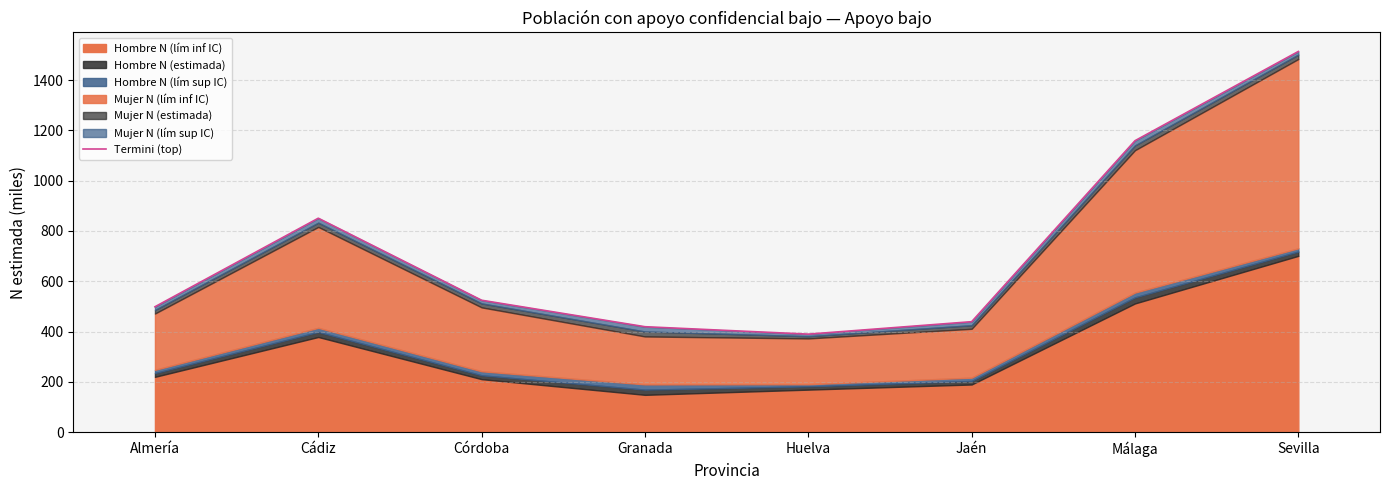

How many data points does each series have?

8